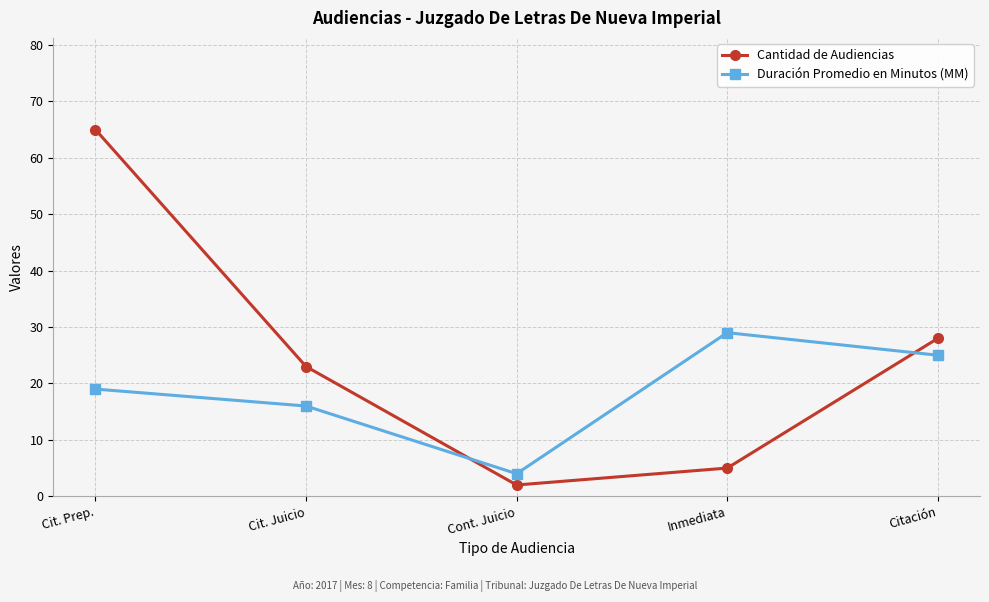

What is the minimum value shown in the chart?

2